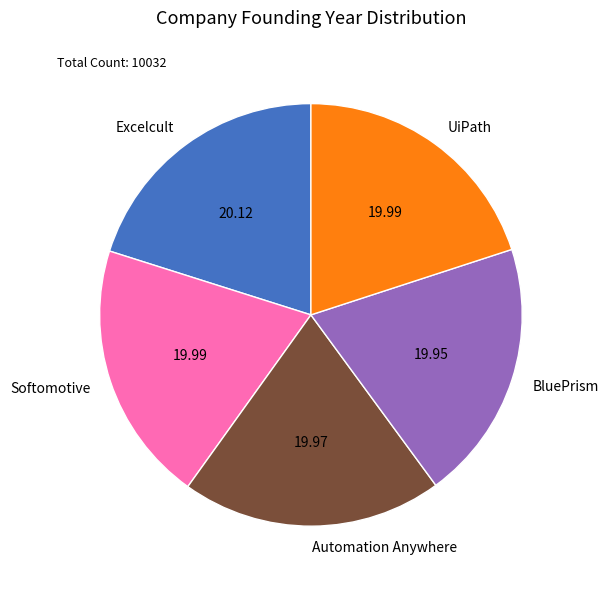

Approximately how many times larger is the value at Automation Anywhere compared to UiPath?

1.0